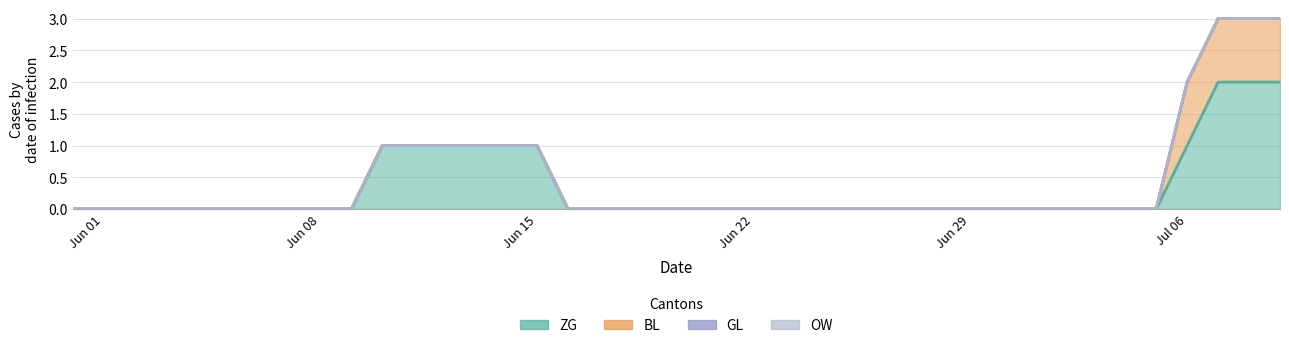

True or false: OW and GL cross at least once.

False